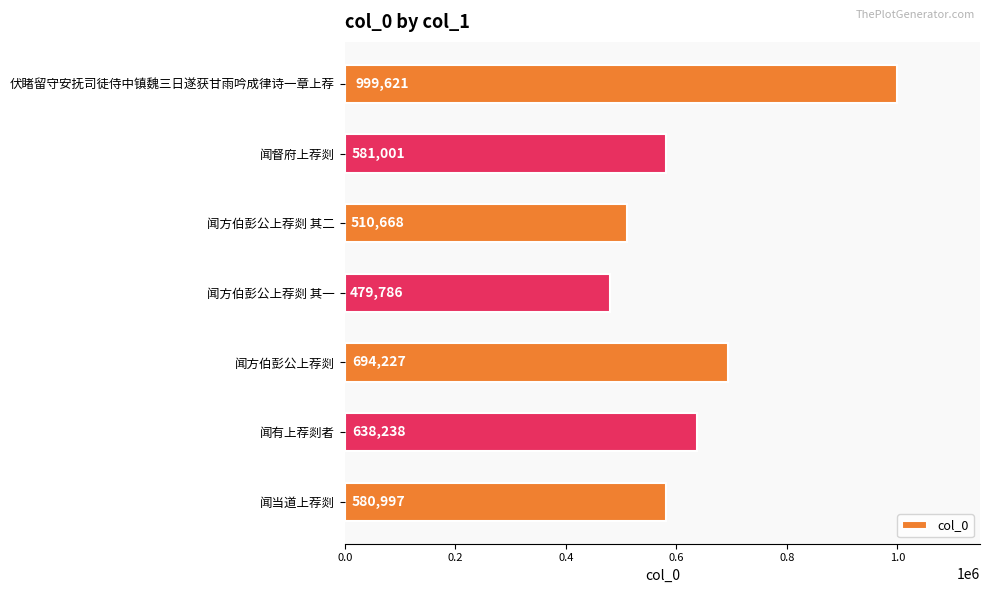

What is the maximum value shown in the chart?

999621